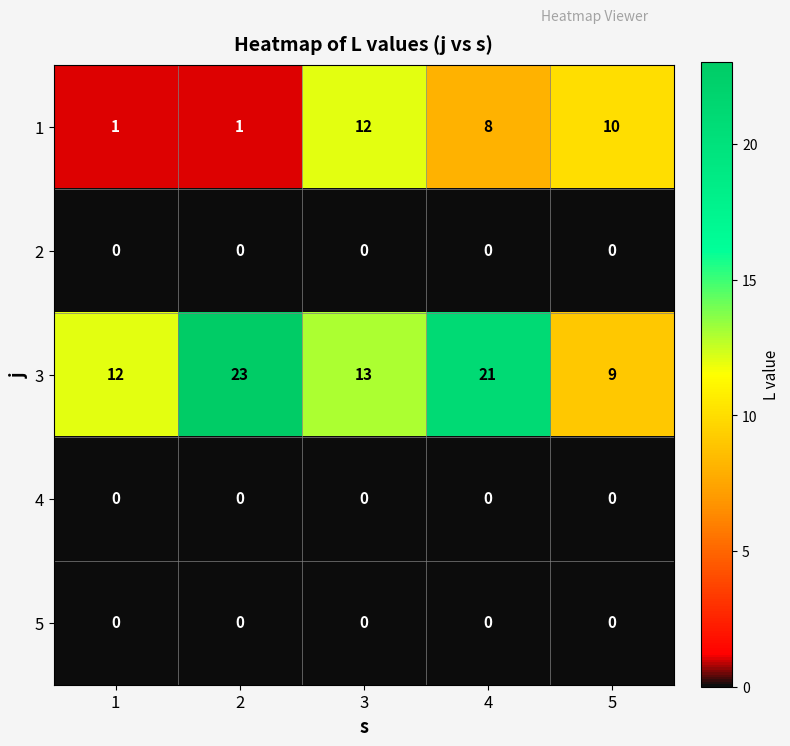

What is the lowest value of the 3 series?

9